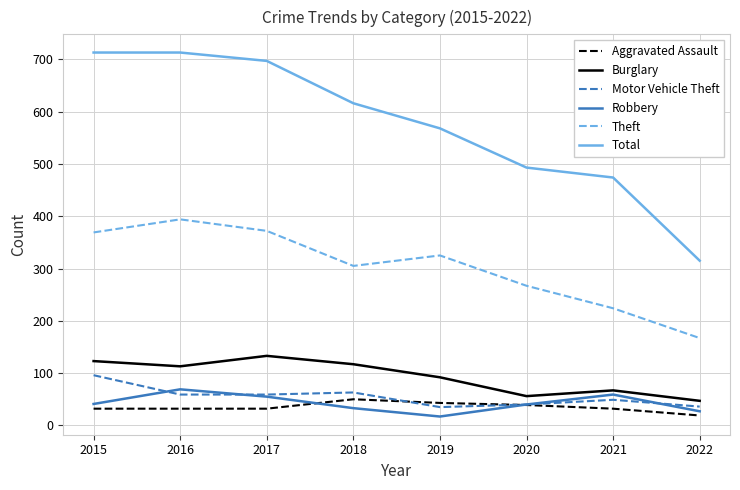

What is the total value across all series at 2016?

1380